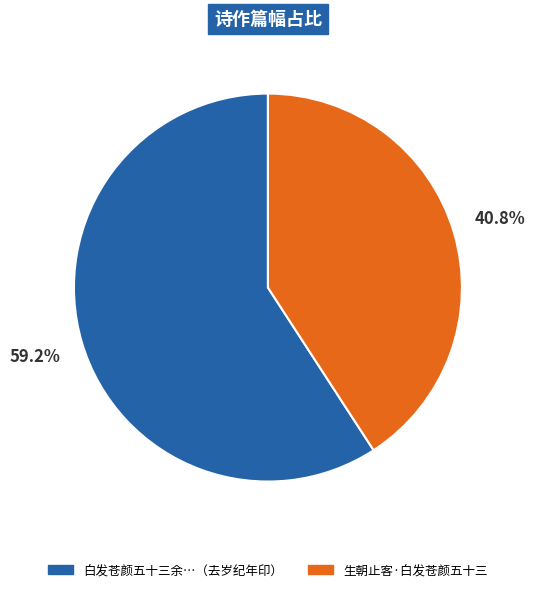

Is there any slice that represents more than half of the pie?

Yes